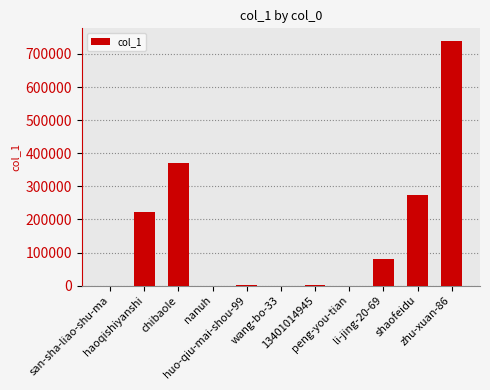

What is the ratio of the value at li-jing-20-69 to the value at shaofeidu?

0.3